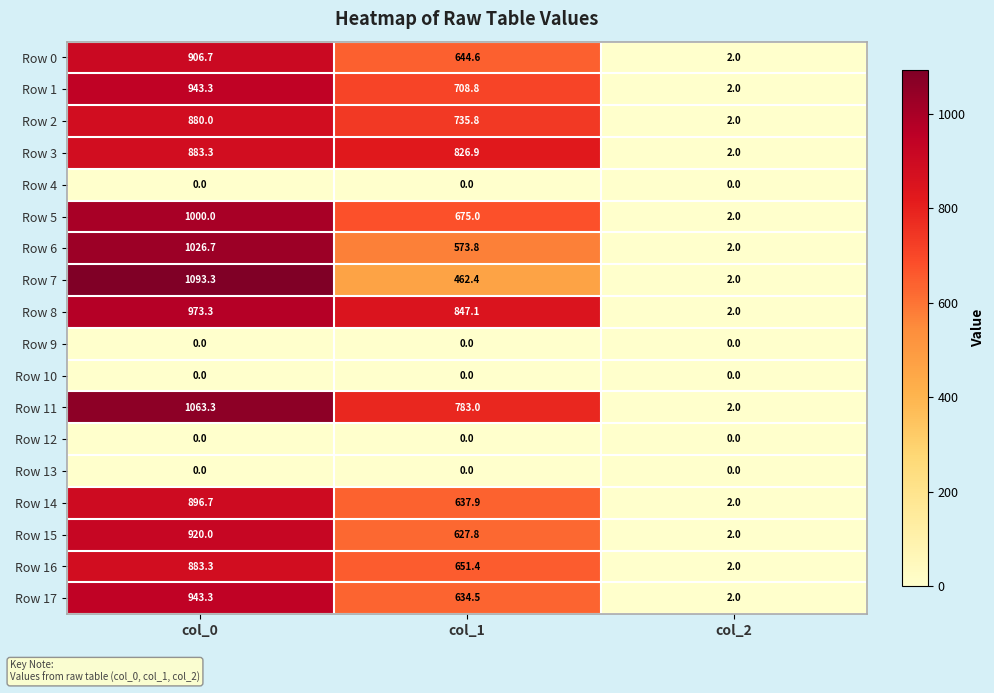

Between col_1 and col_2, which series saw the biggest shift?

Row 8